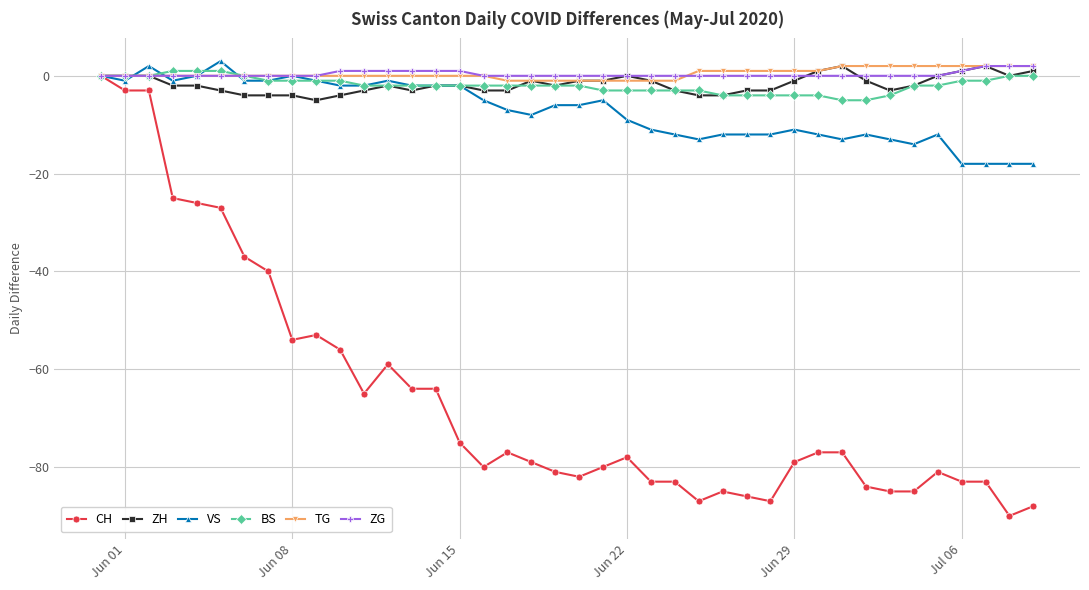

True or false: ZG and ZH cross at least once.

True